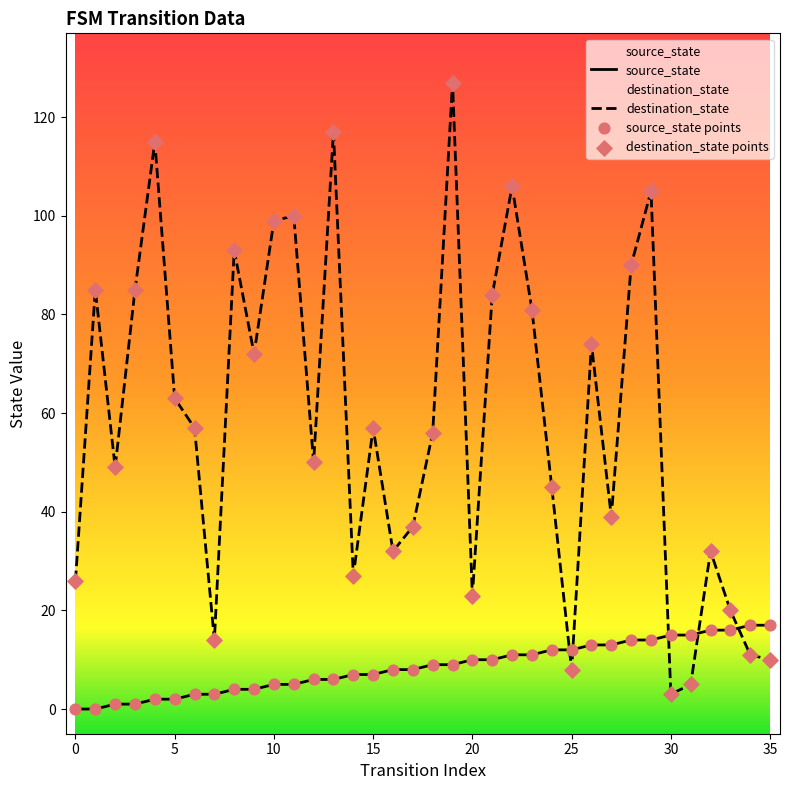

Which series reaches the maximum Y coordinate?

destination_state